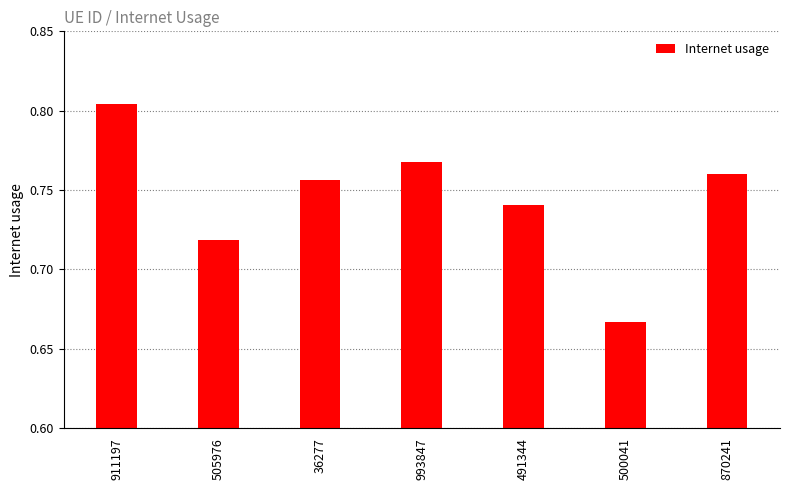

What is the difference between the maximum and second lowest values?

0.1